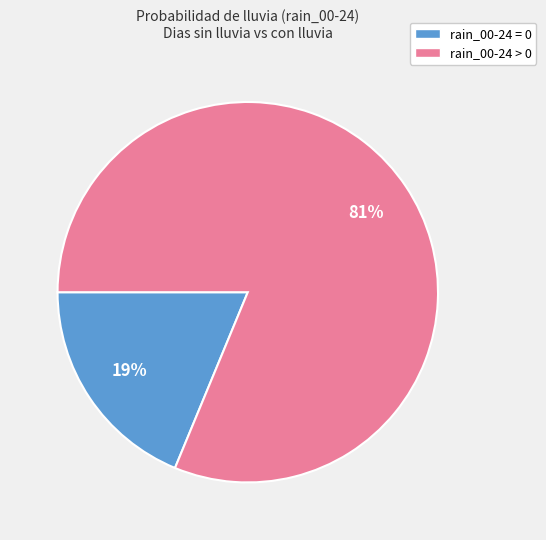

To the nearest percent, what is the average slice percentage?

50%